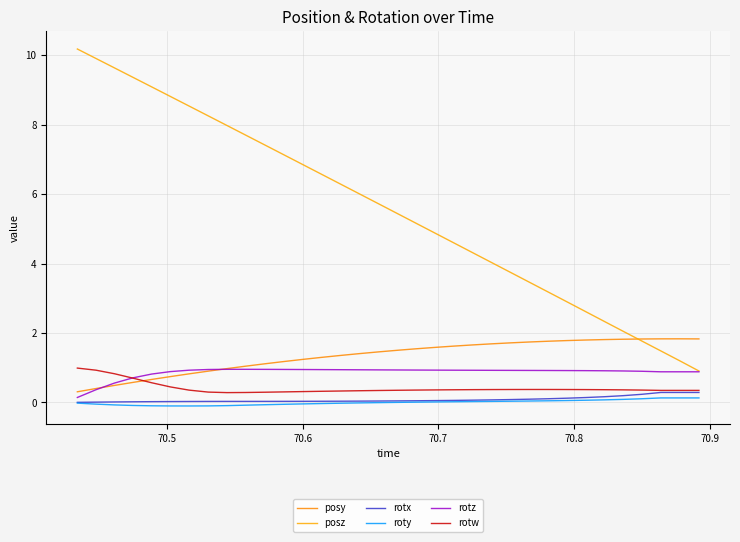

What is the sum of all posz values?

189.5